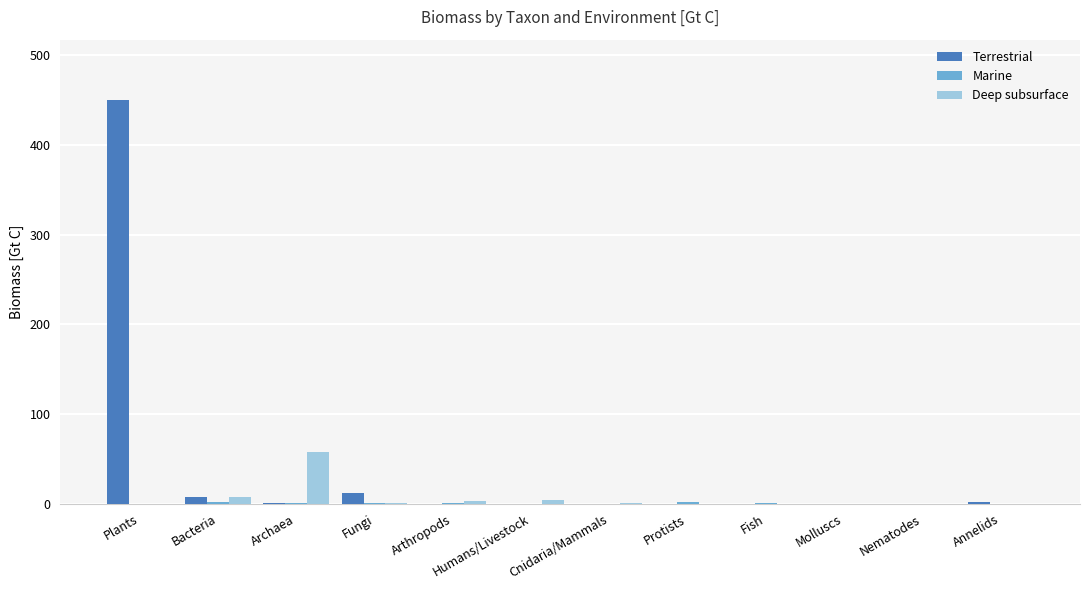

True or false: Deep subsurface has a value of 3.0 at Arthropods.

True